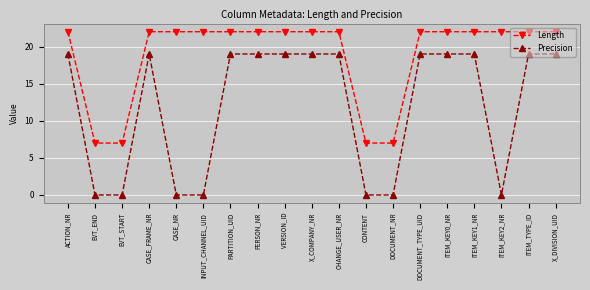

How many series are shown in this chart?

2